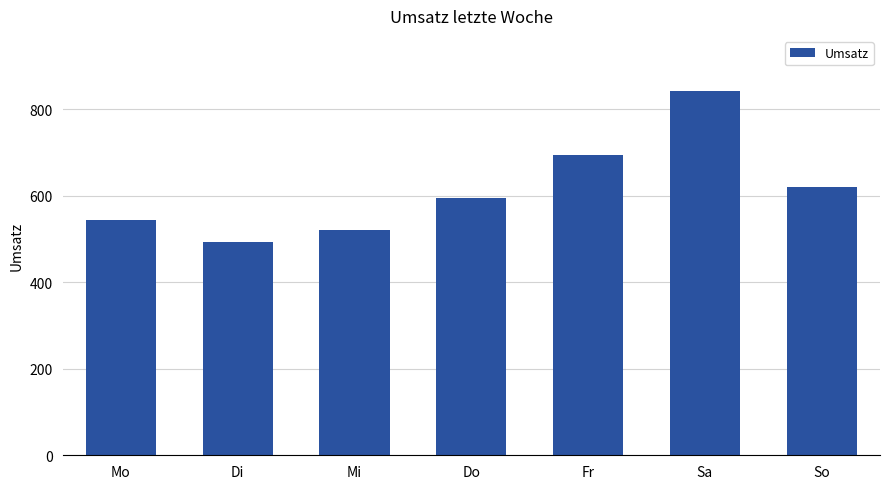

Is it true that the value at Sa is 843?

True